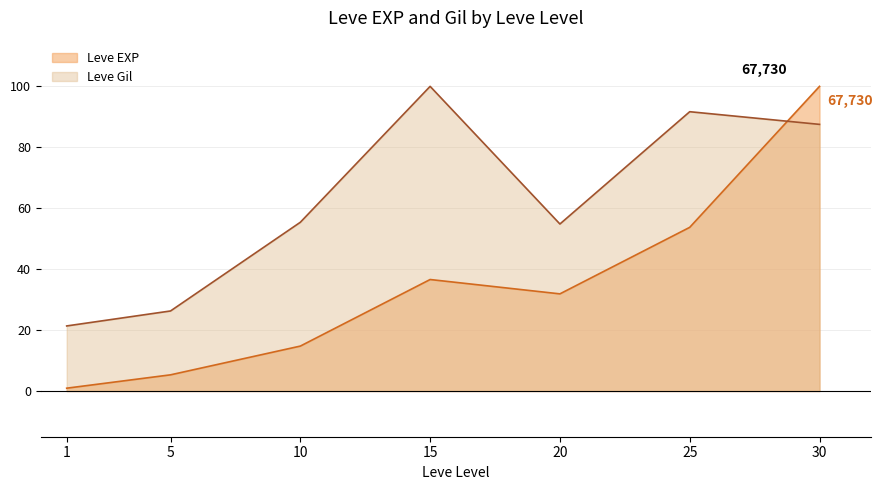

What is the sum of the Leve EXP values at 1 and 30?

100.9